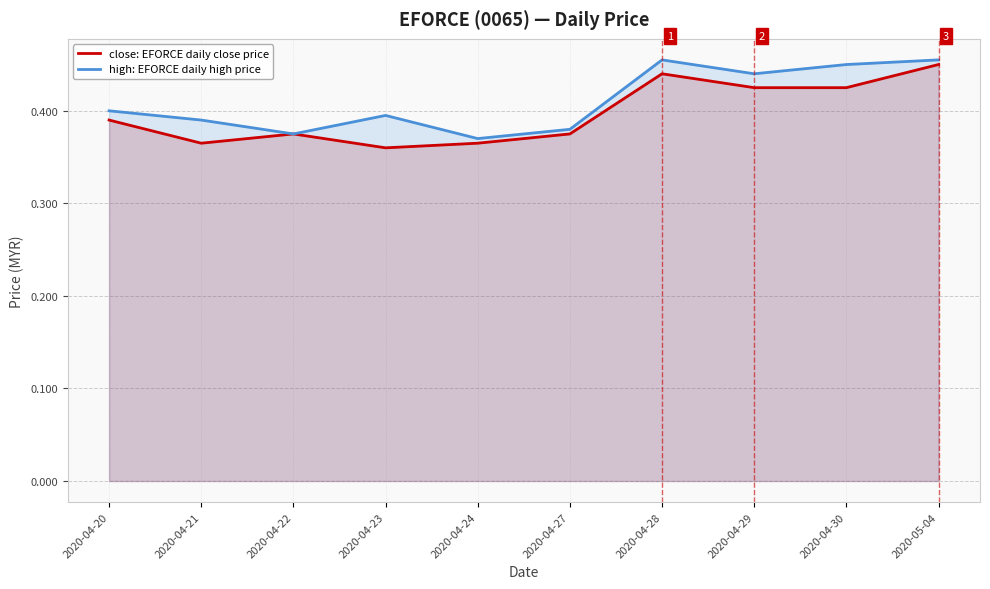

True or false: high: EFORCE daily high price and close: EFORCE daily close price cross at least once.

False